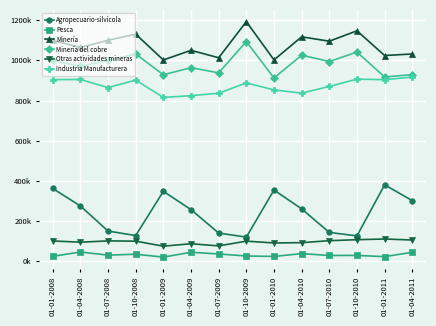

Reading left to right, what are all the values shown in this chart?

Agropecuario-silvícola: 361540	274453	149409	126905	347432	256137	139341	119167	353910	259990	142439	125342	379874	300925
Pesca: 23389	44886	29409	33888	19633	43615	35182	25055	22769	36895	27685	27960	21919	43513
Minería: 1099630	1064341	1100232	1130826	1002183	1050139	1013166	1192998	1002360	1117418	1095556	1147499	1024314	1031937
Minería del cobre: 999589	970430	999880	1031893	928154	963956	937743	1093911	912348	1025876	994337	1041319	917317	928975
Otras actividades mineras: 100041	93911	100352	98933	74029	86184	75423	99087	90128	91547	101386	106358	109707	104754
Industria Manufacturera: 904049	904772	864712	901645	815178	824281	836261	887581	853032	836842	870151	906523	903763	916892